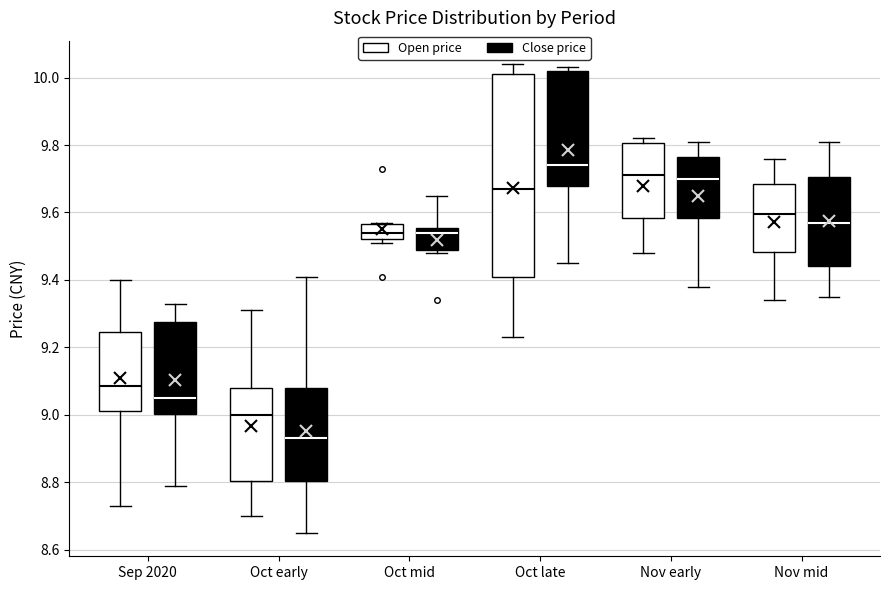

Reading left to right, transcribe this box plot: for each box, give where its median line is, the range the box spans, and where its two whiskers end, as read against the y-axis. The values are not printed on the chart, so give them approximately, as read against the axis.

Sep 2020 (Open price): median 9.08, box 9.02 to 9.24, whiskers 8.74 to 9.40
Sep 2020 (Close price): median 9.06, box 9.00 to 9.28, whiskers 8.80 to 9.34
Oct early (Open price): median 9.00, box 8.80 to 9.08, whiskers 8.70 to 9.32
Oct early (Close price): median 8.94, box 8.80 to 9.08, whiskers 8.66 to 9.42
Oct mid (Open price): median 9.54, box 9.52 to 9.56, whiskers 9.52 (just below the box's lower edge) to 9.58
Oct mid (Close price): median 9.54, box 9.50 to 9.56, whiskers 9.48 to 9.66
Oct late (Open price): median 9.68, box 9.42 to 10.02, whiskers 9.24 to 10.04
Oct late (Close price): median 9.74, box 9.68 to 10.02, whiskers 9.46 to 10.04
Nov early (Open price): median 9.72, box 9.58 to 9.80, whiskers 9.48 to 9.82
Nov early (Close price): median 9.70, box 9.58 to 9.76, whiskers 9.38 to 9.82
Nov mid (Open price): median 9.60, box 9.48 to 9.68, whiskers 9.34 to 9.76
Nov mid (Close price): median 9.58, box 9.44 to 9.70, whiskers 9.36 to 9.82